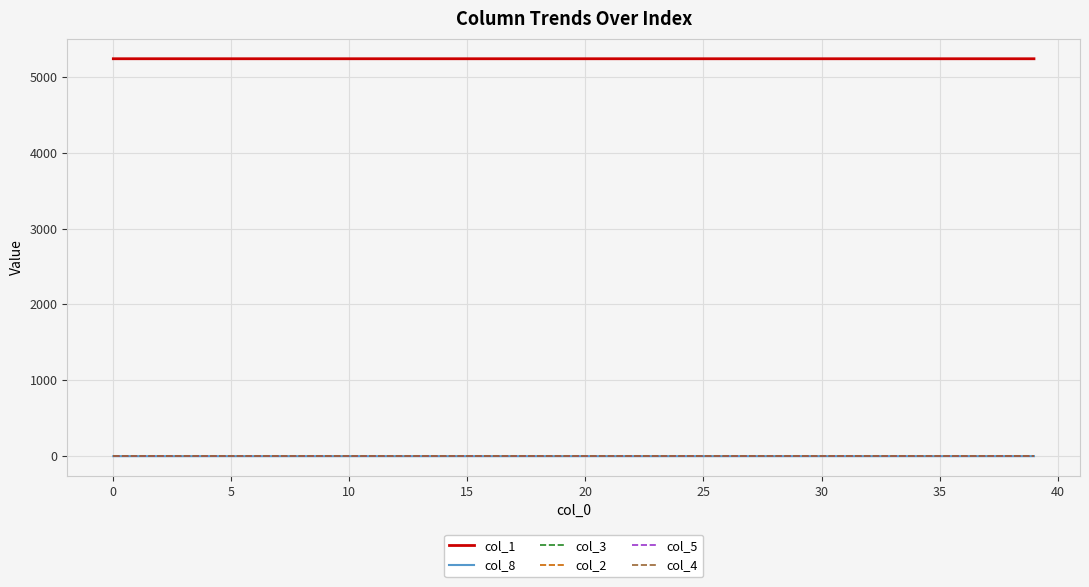

True or false: col_1 and col_3 intersect in this chart.

False